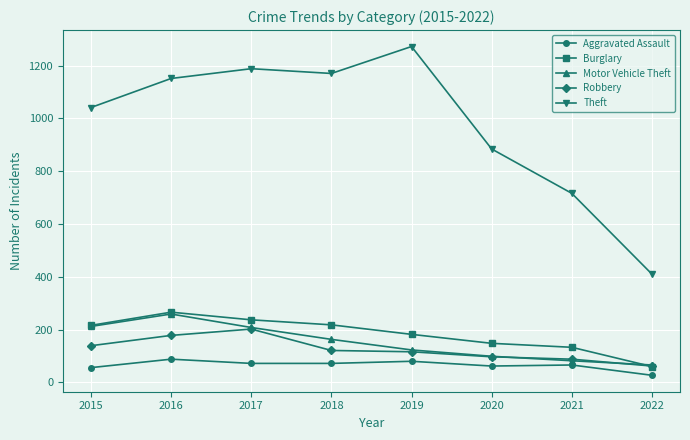

The Robbery series shows 116 at 2019. True or false?

True